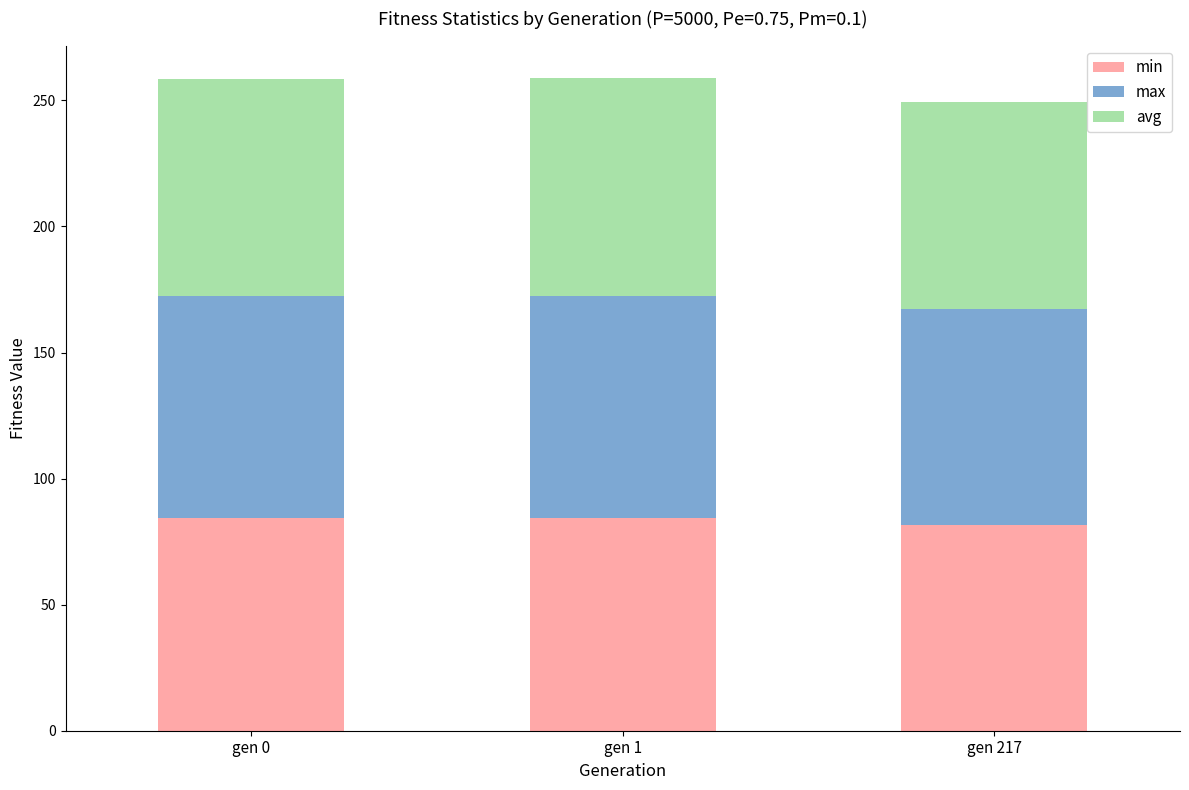

What is the total value across all series at gen 0?

258.7